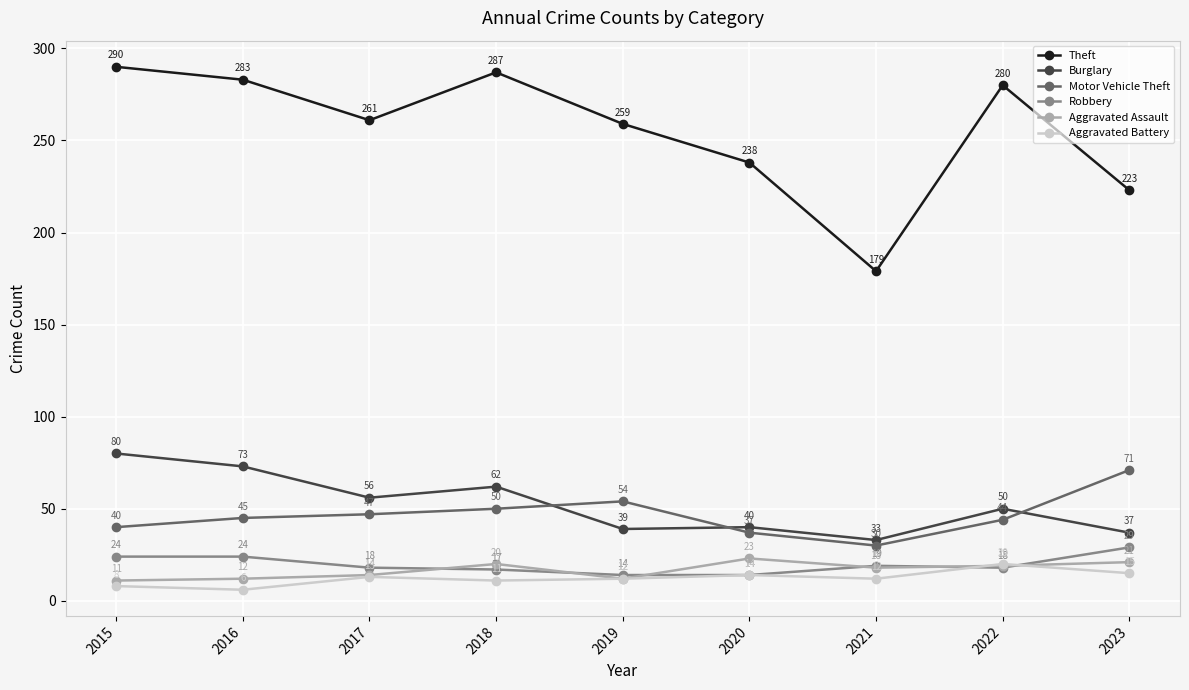

At how many categories does at least one series exceed 157?

9